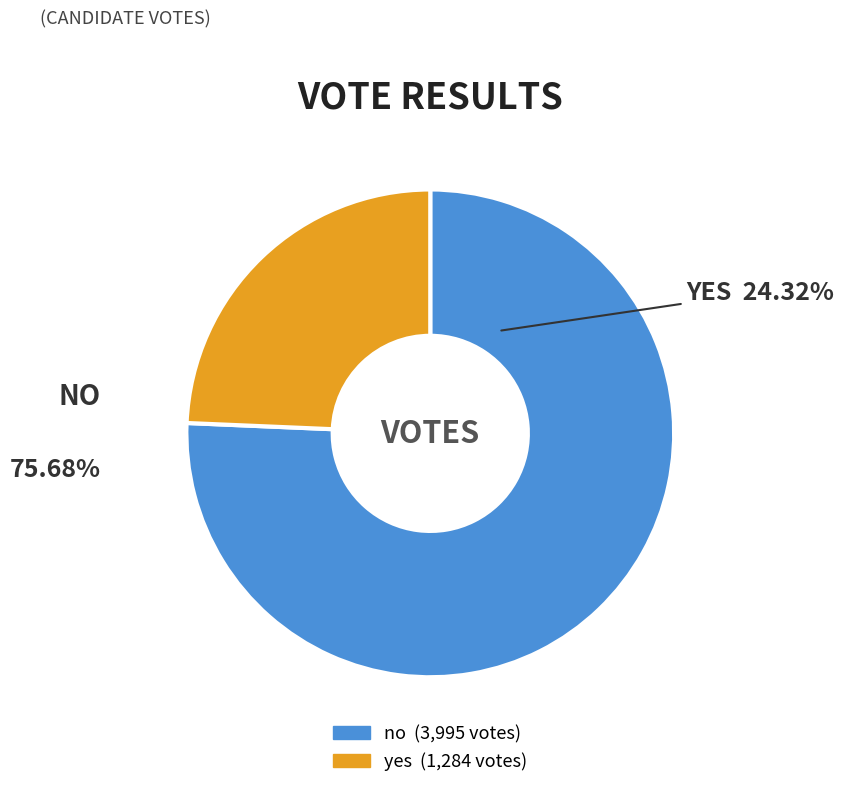

How many segments does this pie chart have?

2